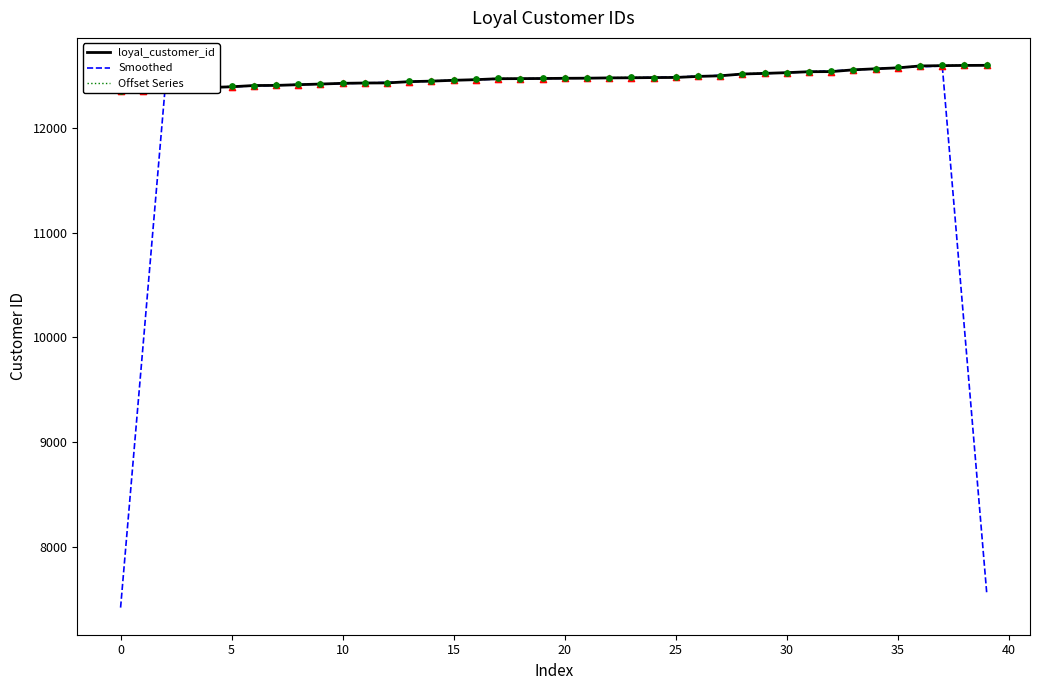

At which category is the sum across all series the highest?

37